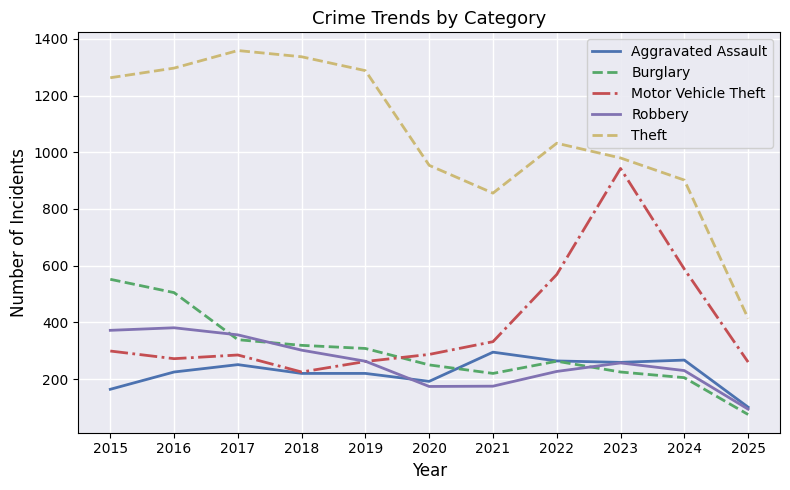

What is the average value of the Aggravated Assault series?

223